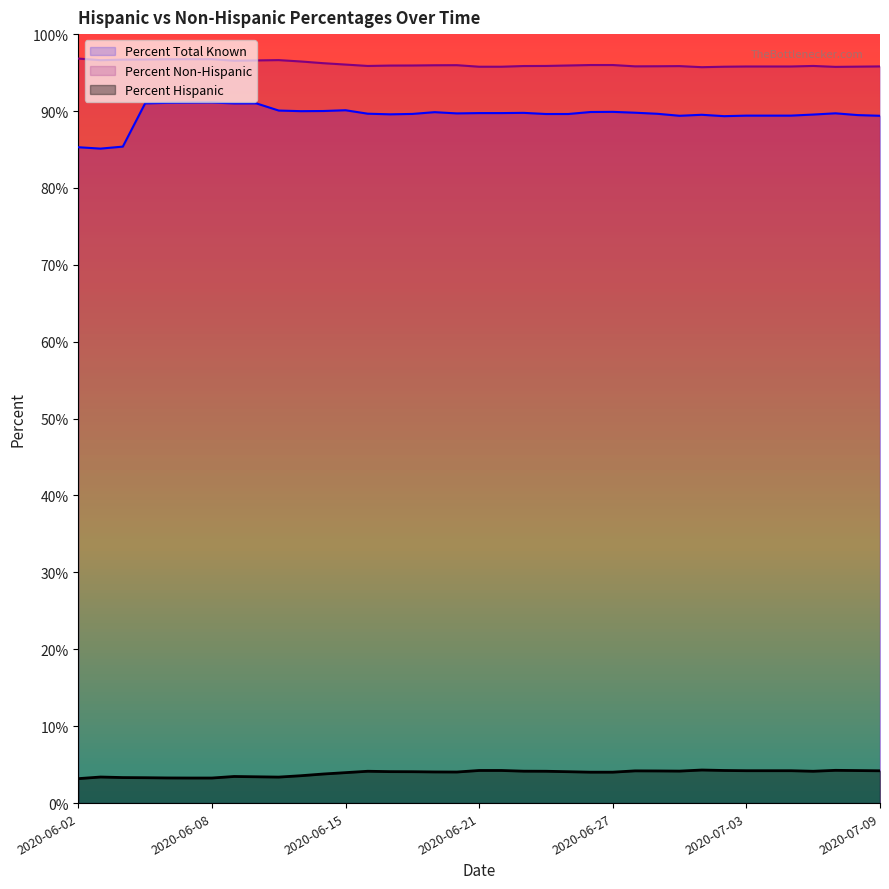

Is the value of Percent Hispanic at 2020-07-07 greater than the value of Percent Non-Hispanic at 2020-06-10?

Yes